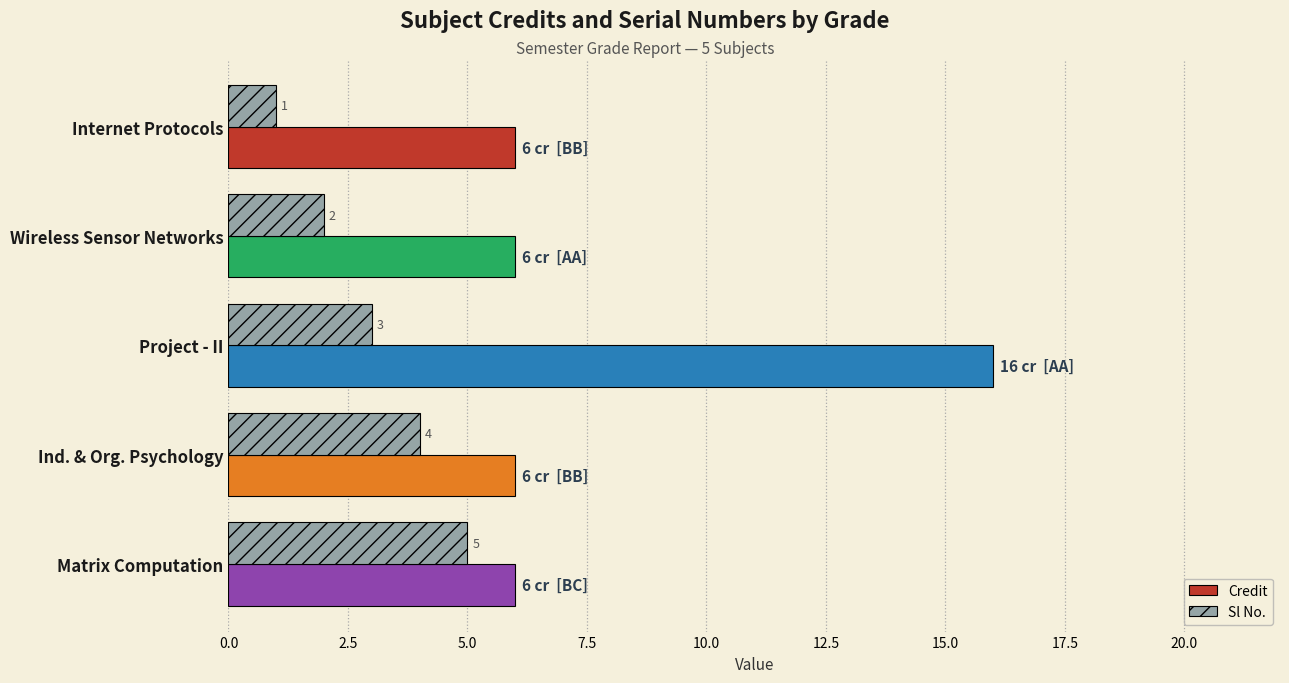

Rank the series by their average value, from highest to lowest.

Credit, Sl No.